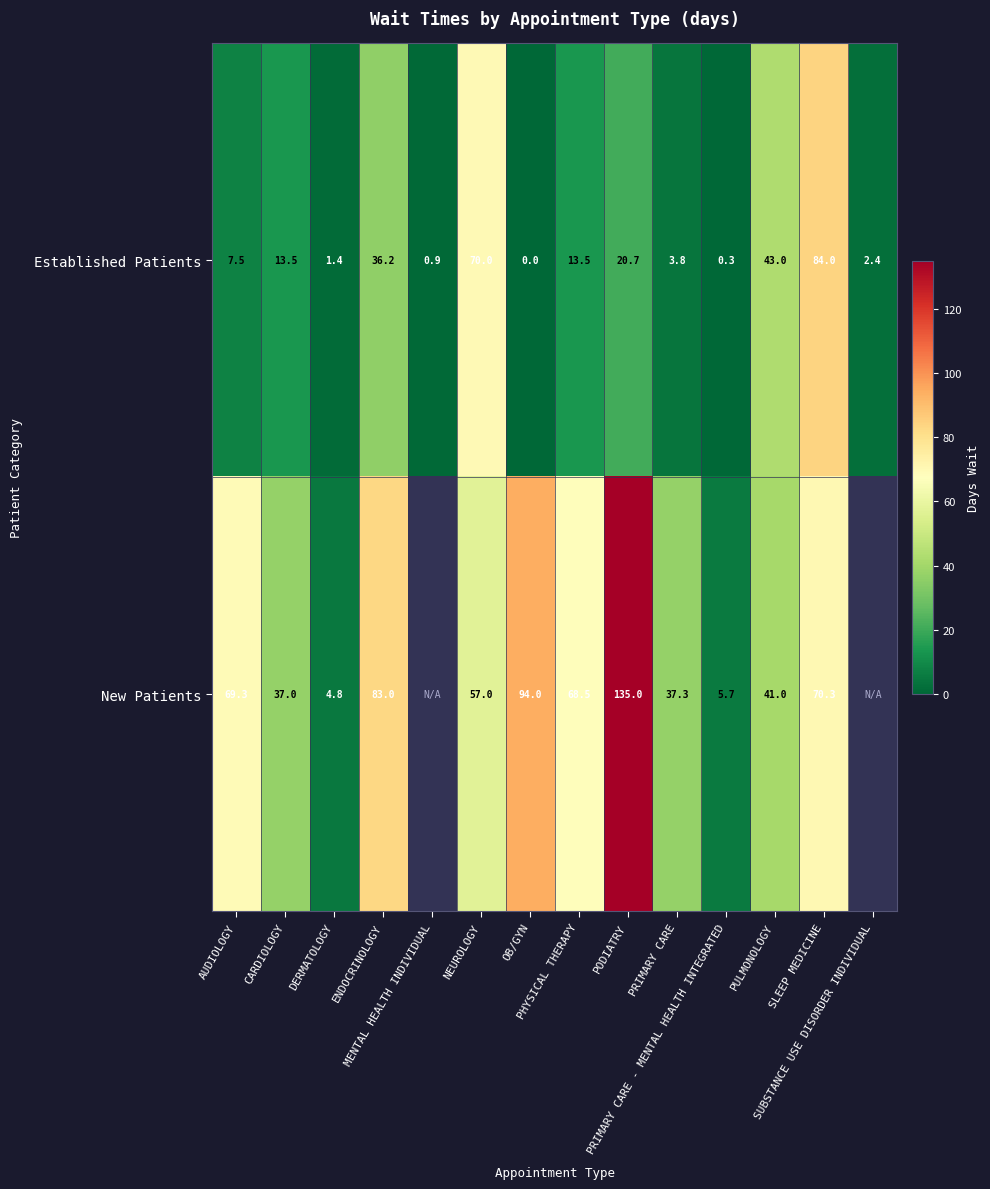

Which category has the lowest value across all series?

OB/GYN